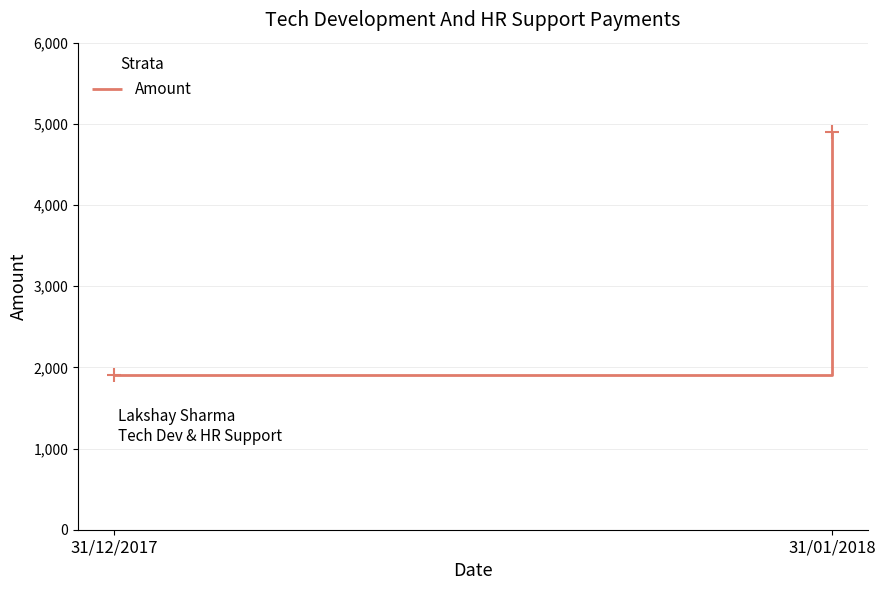

What is the value of the 2nd point from the left?

4900